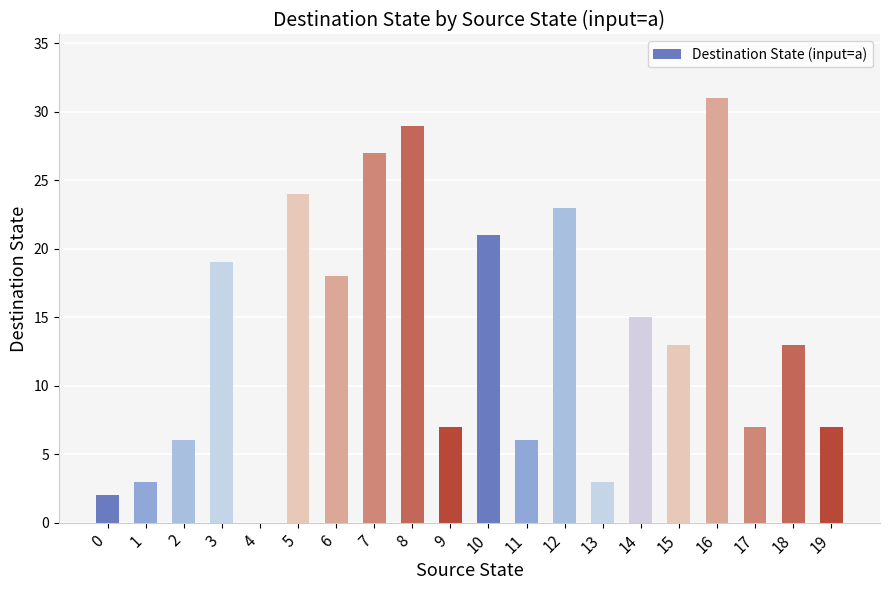

What is the greatest value displayed?

31